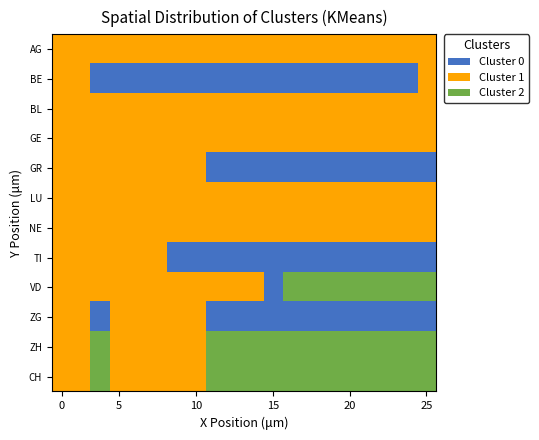

Count the number of data series in this chart.

12